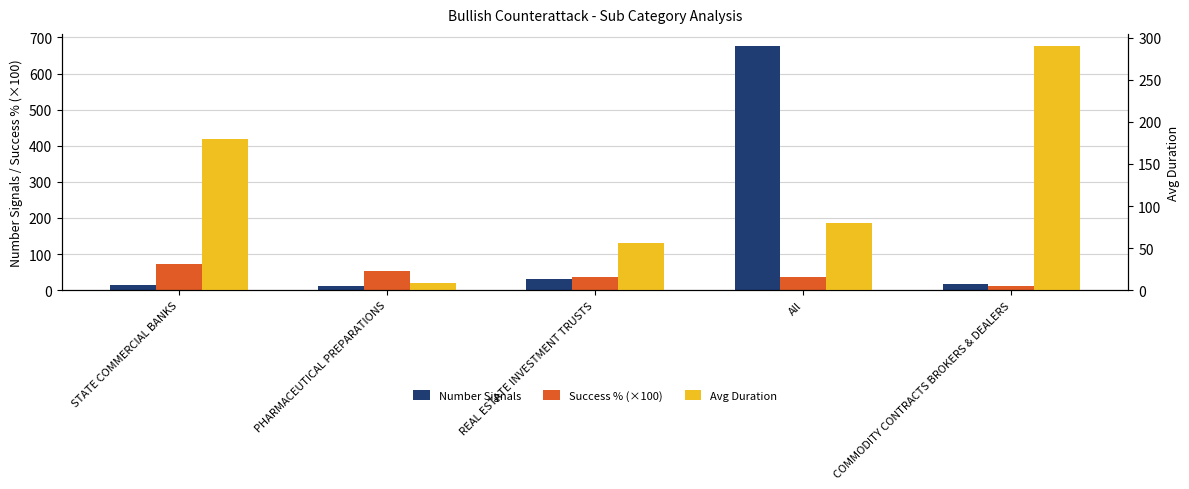

The value of Success % (×100) at REAL ESTATE INVESTMENT TRUSTS is 36.7. True or false?

True